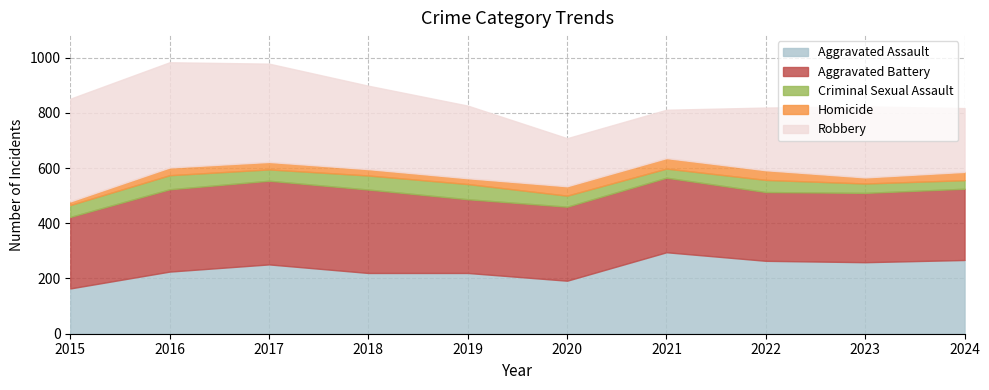

Which category has the lowest value in the Robbery series?

2020